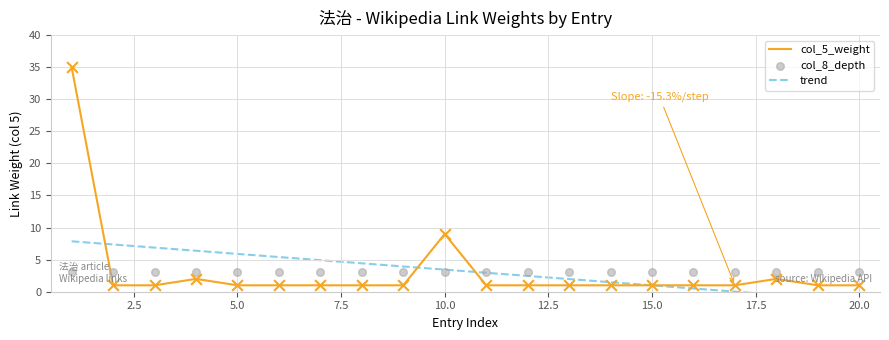

What is the maximum value for col_5_weight?

35